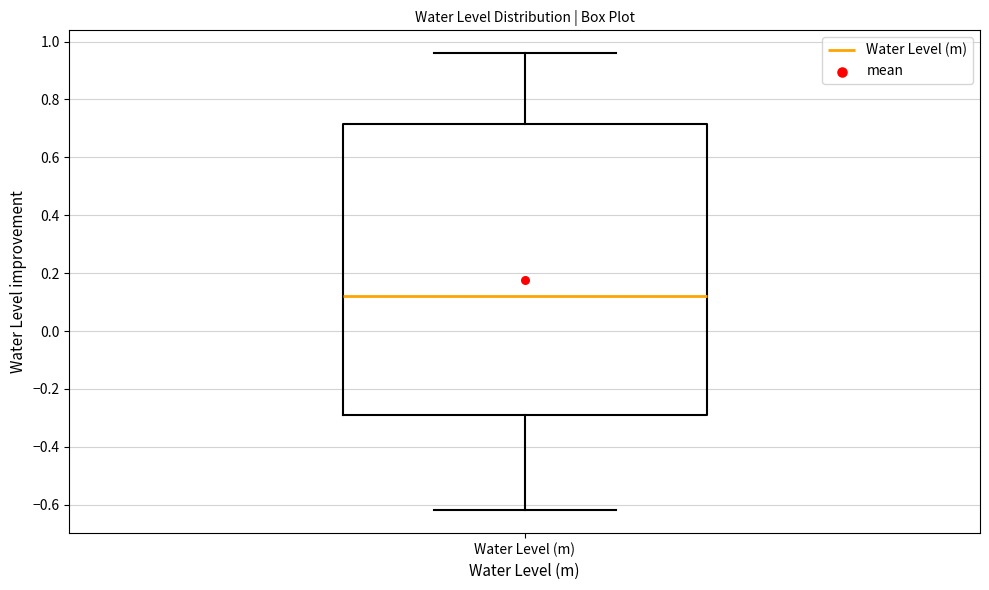

Where is the upper edge of the box for Water Level (m) on the y-axis? The values are not printed on the chart, so give them approximately, as read against the axis.

0.72